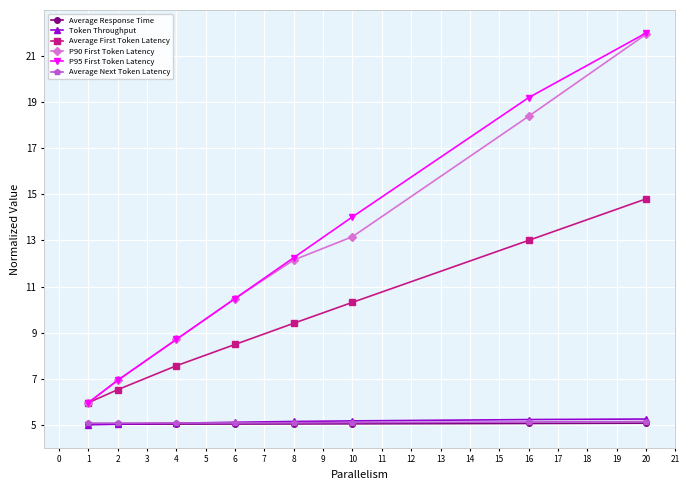

True or false: Average Next Token Latency and Average Response Time intersect in this chart.

False